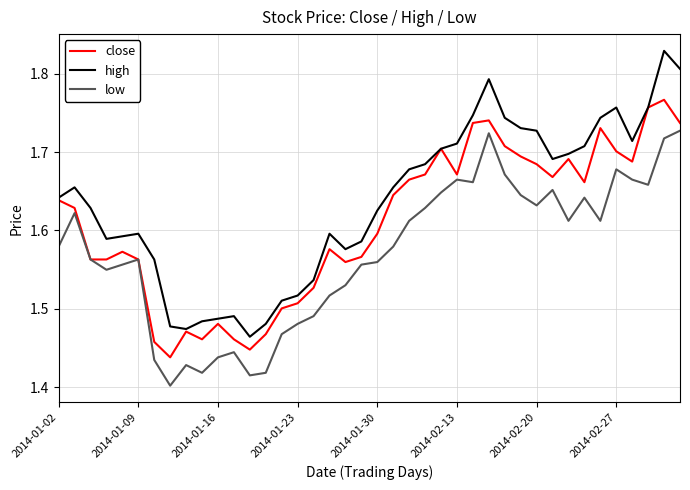

List the series in order of their peak value, lowest first.

low, close, high